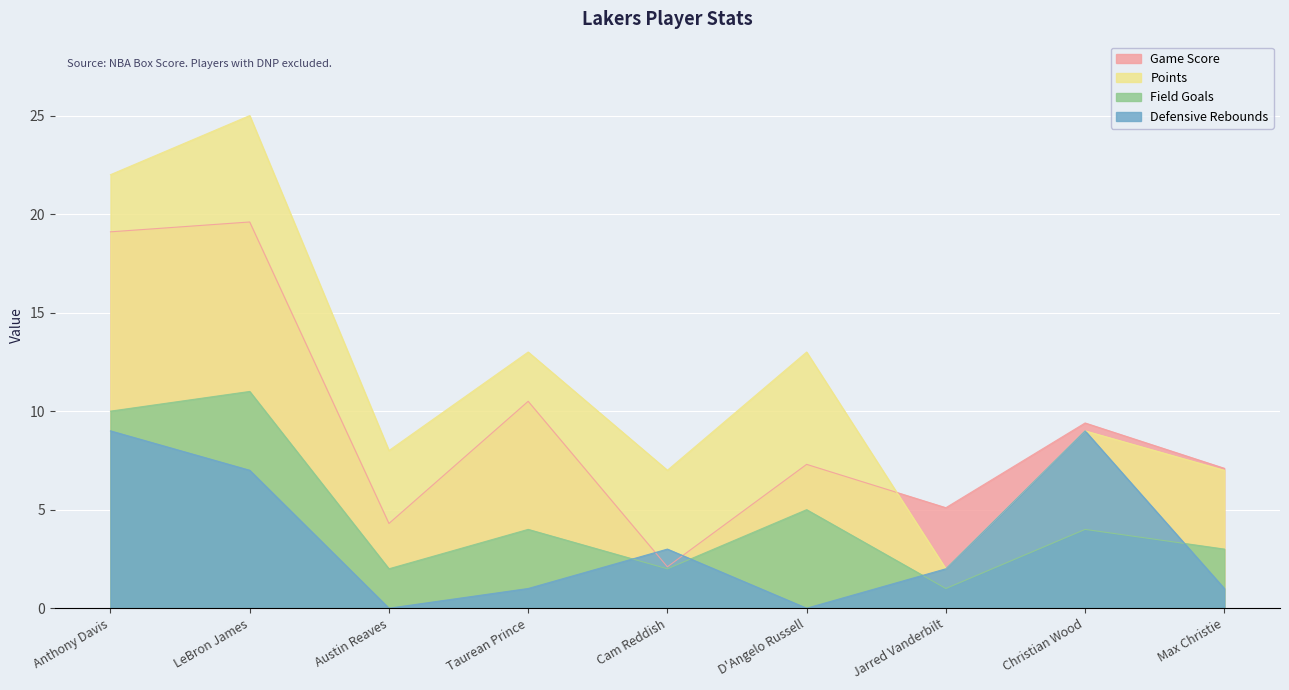

What position from the right is Max Christie?

1